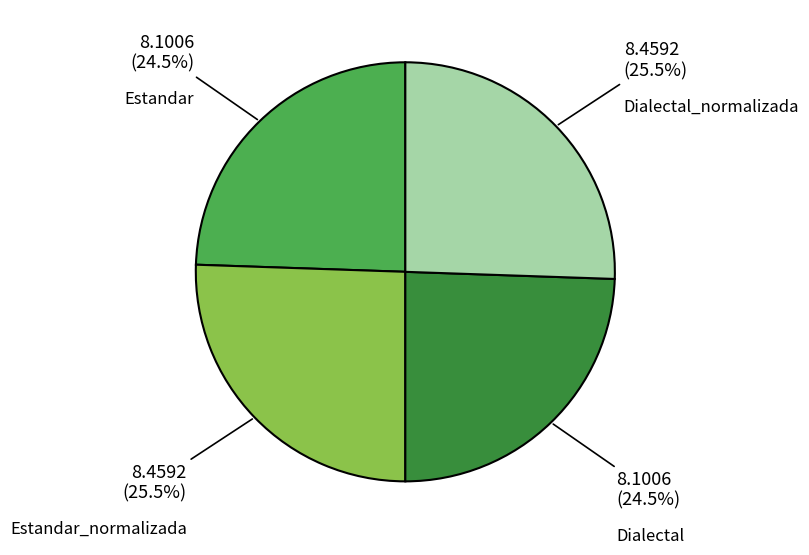

How many slices are in this pie chart?

4